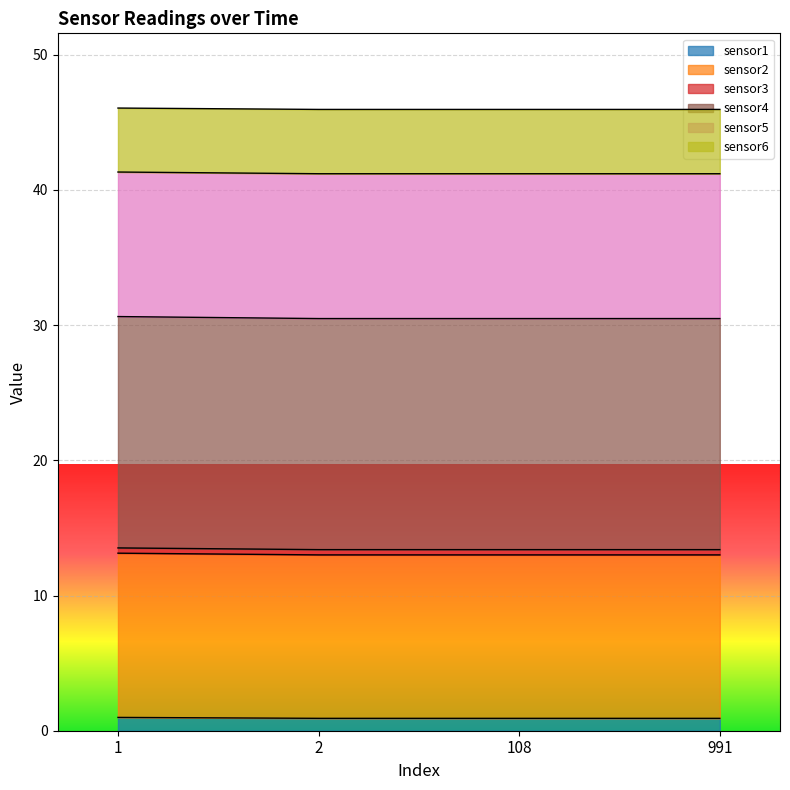

How many lines are shown in the chart?

6